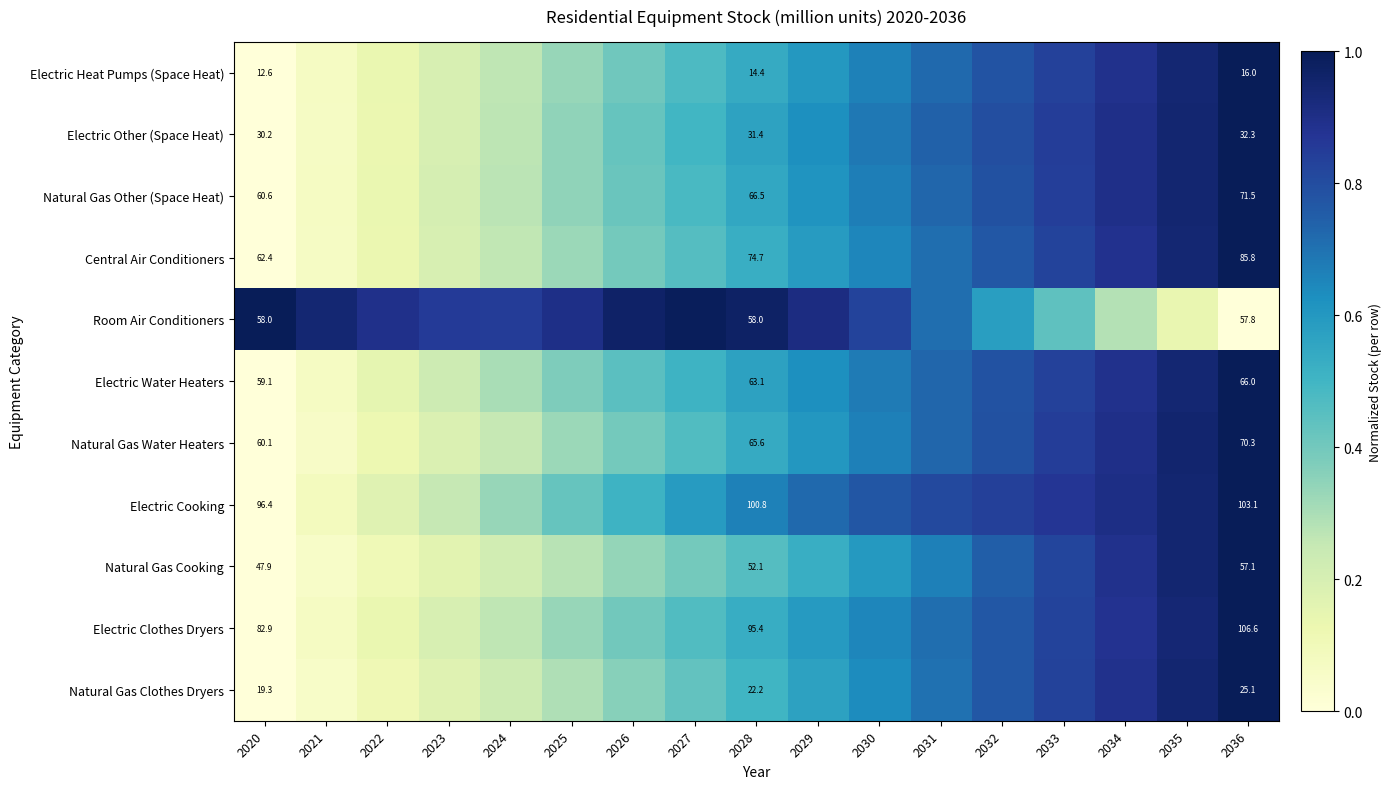

At which category is the sum across all series the highest?

2036